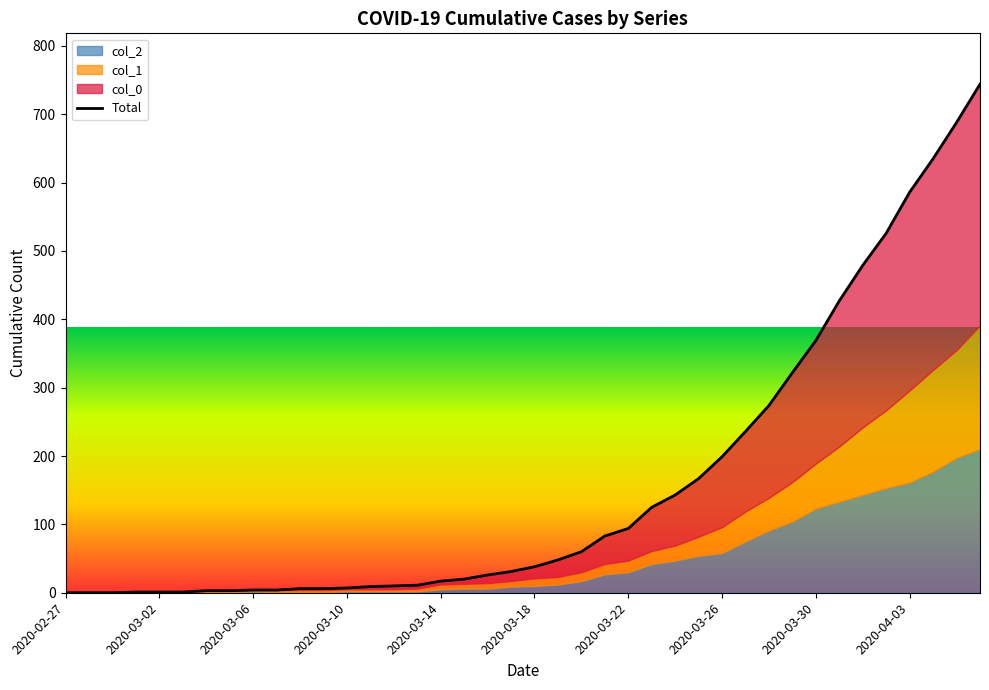

How many lines are shown in the chart?

1